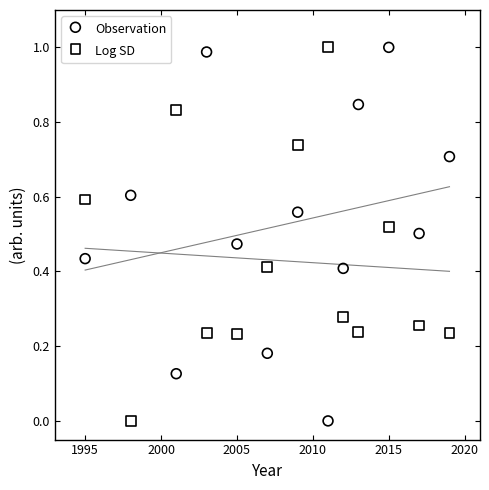

Across all data points, what is the range of X values (max minus min)?

24.0